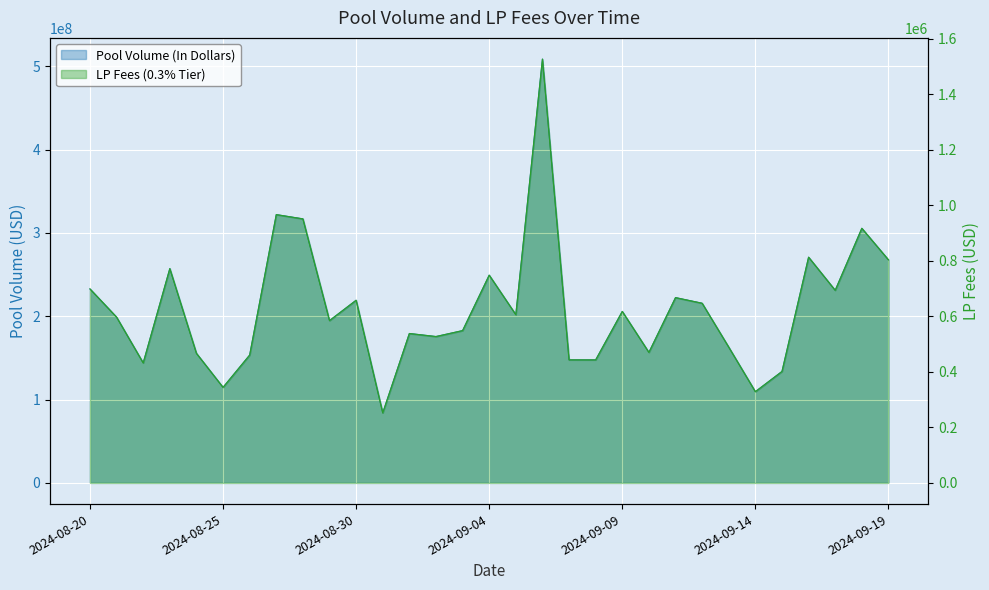

What is the sum of the Pool Volume (In Dollars) values at 2024-09-13 and 2024-08-22?

306949634.0